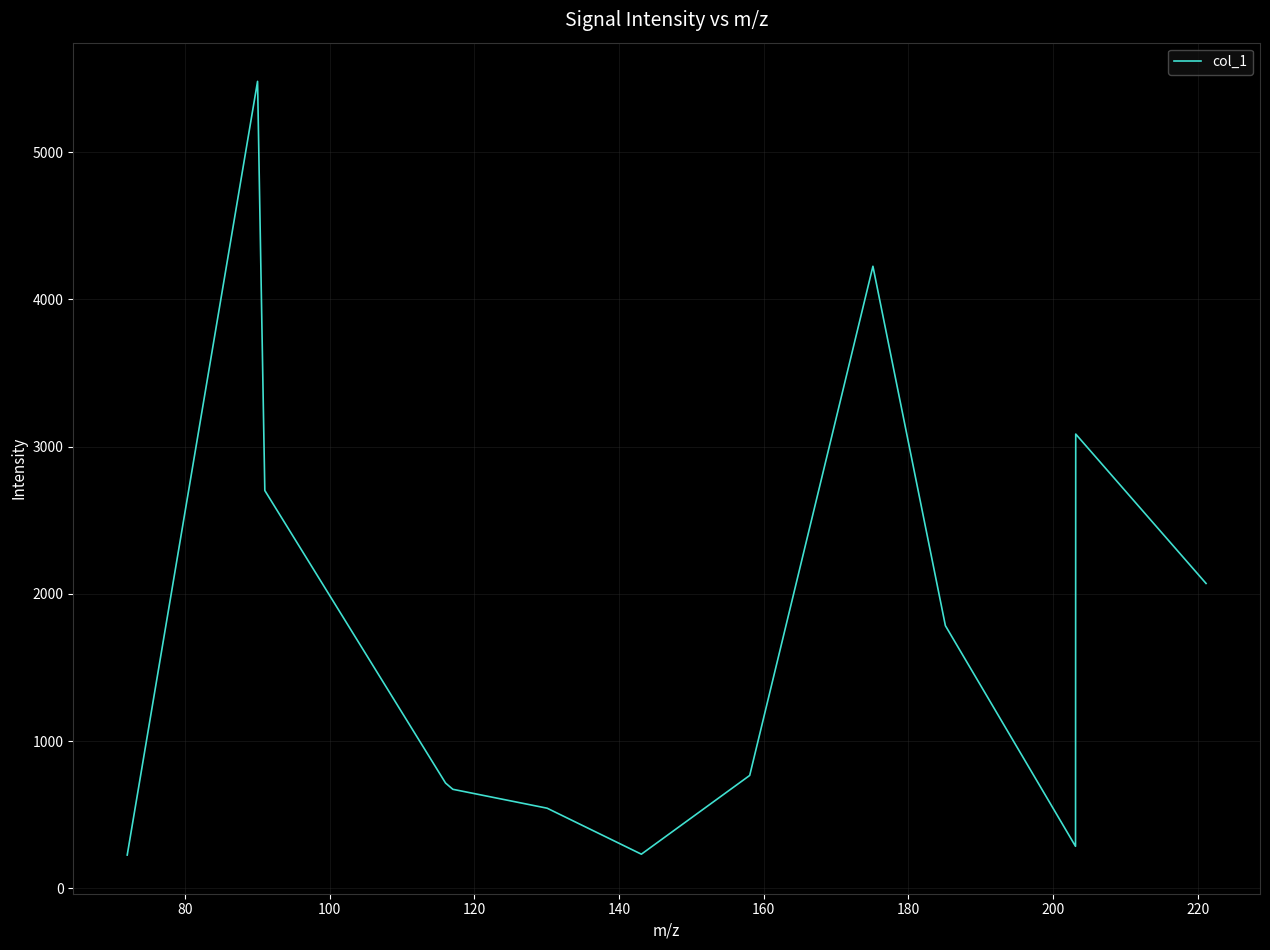

What is the difference between the maximum and minimum values?

5254.0